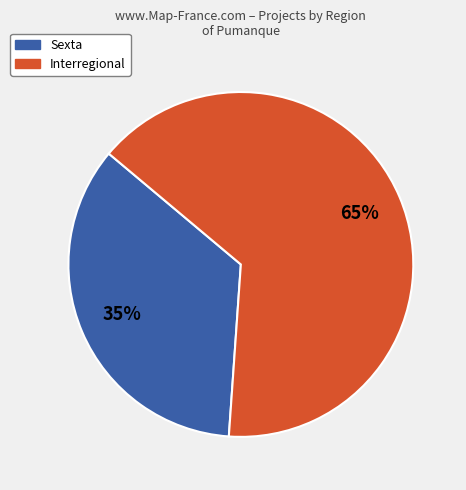

How many segments does this pie chart have?

2